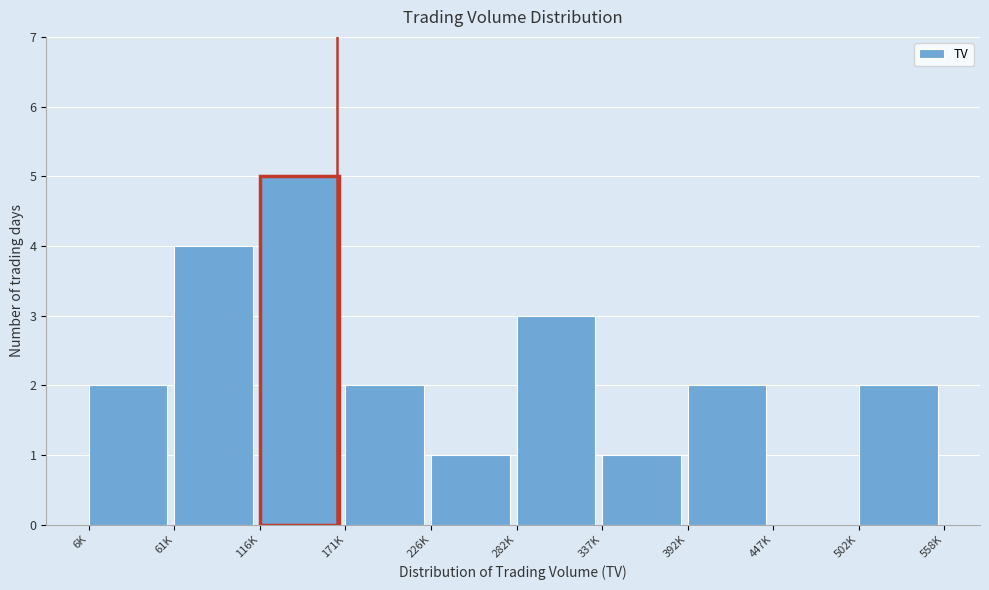

Reading left to right, extract all data points from this chart.

6K=2	61K=4	116K=5	171K=2	226K=1	282K=3	337K=1	392K=2	447K=0	502K=2